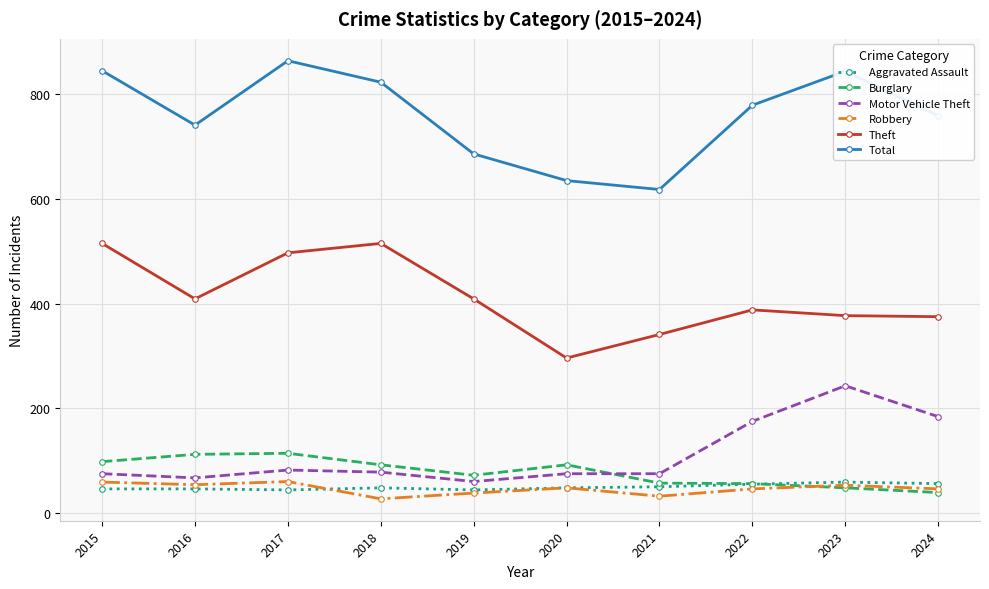

Is this an area chart (filled region under the line)?

No